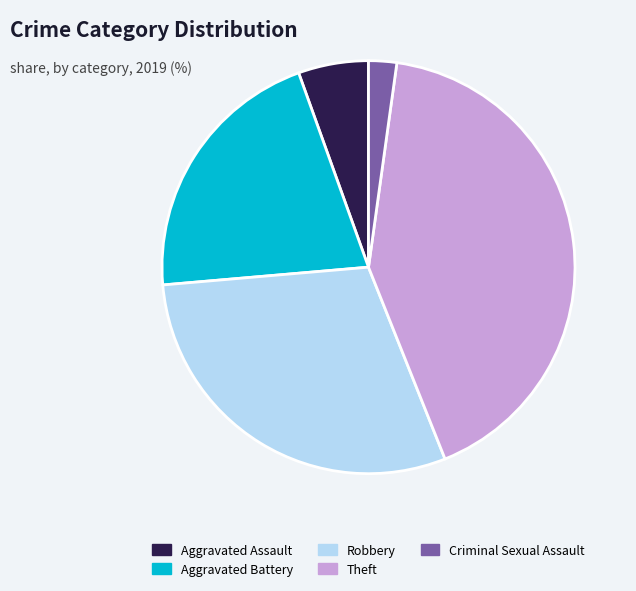

Rank the categories by value from lowest to highest.

Criminal Sexual Assault, Aggravated Assault, Aggravated Battery, Robbery, Theft